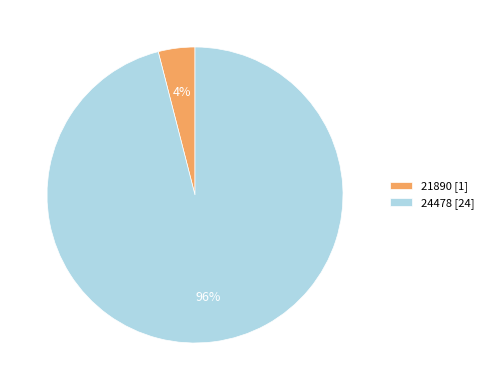

What percentage is the 24478 slice, to the nearest percent?

96%